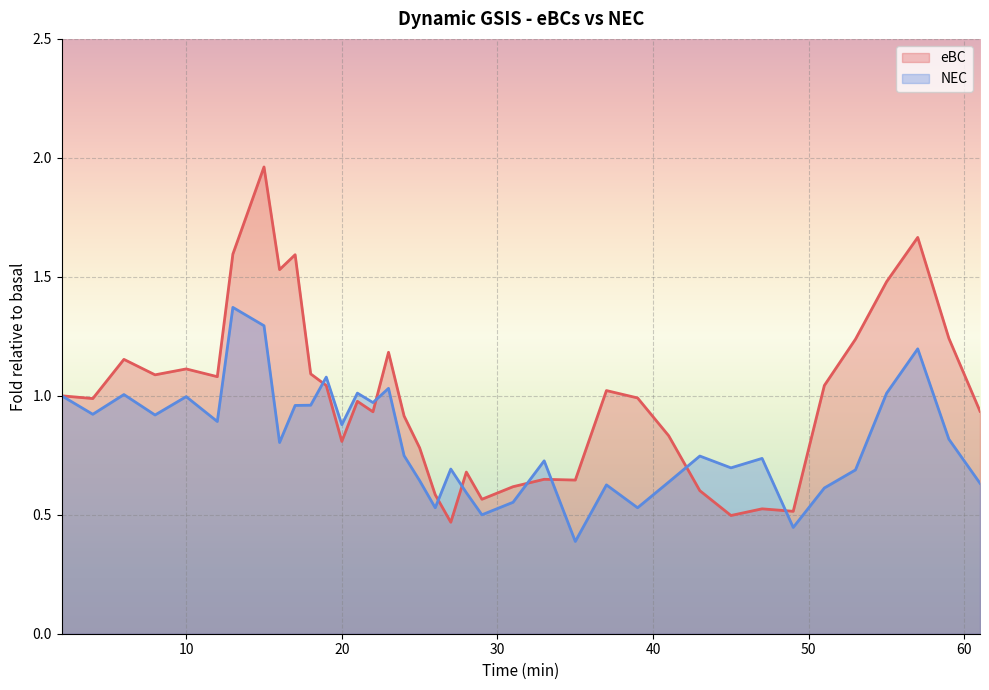

What is the sum of all NEC values?

30.8